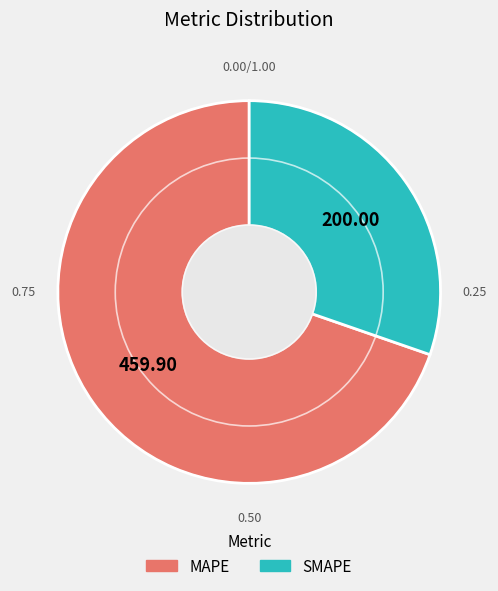

Which category has the biggest portion of the pie?

MAPE